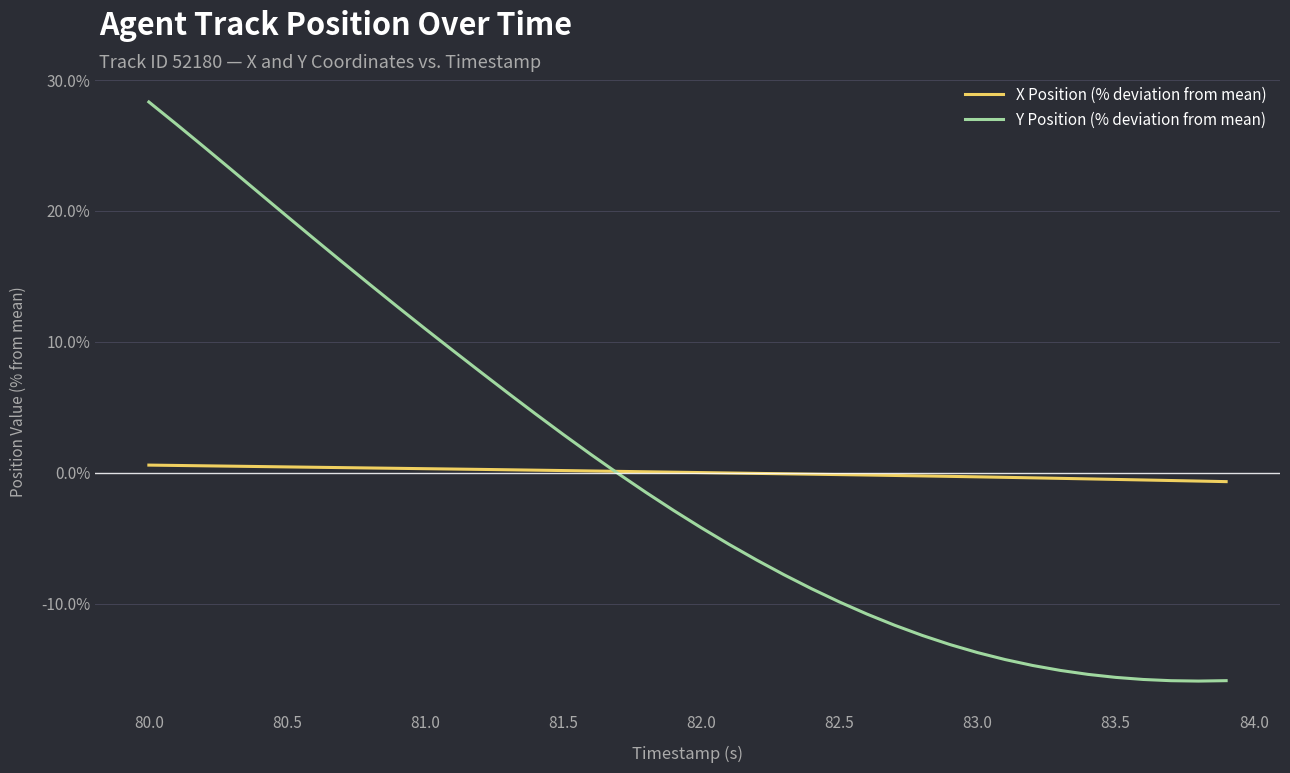

List the series in order of their peak value, highest first.

Y Position (% deviation from mean), X Position (% deviation from mean)